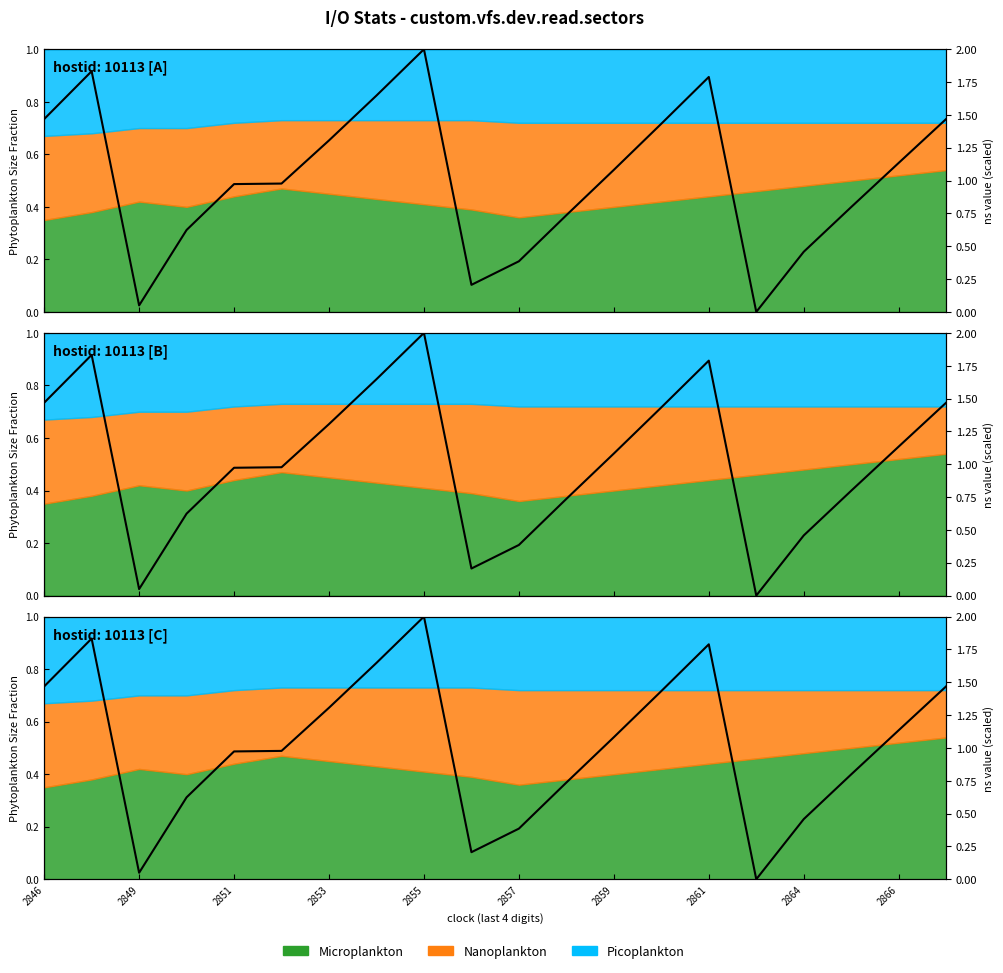

What is the average value?

1.0